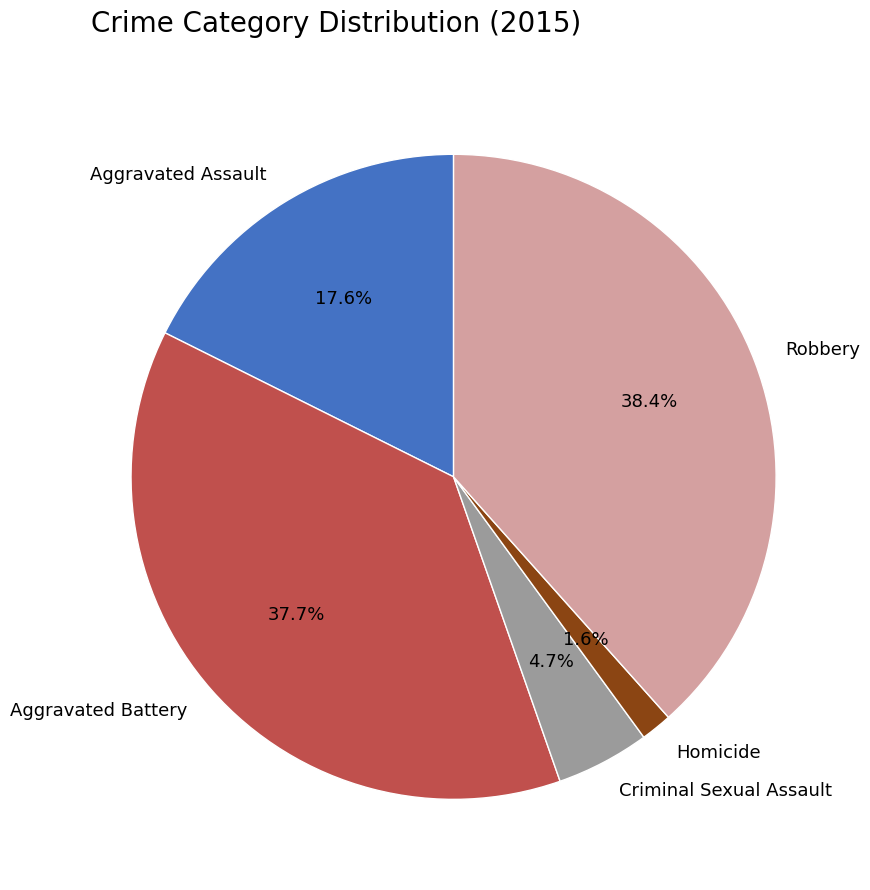

What percentage is the Criminal Sexual Assault slice, to the nearest percent?

5%